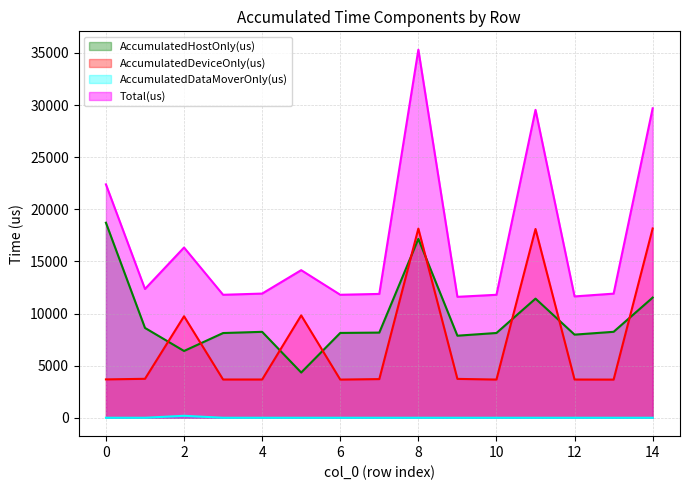

At how many categories does at least one series exceed 23560?

3